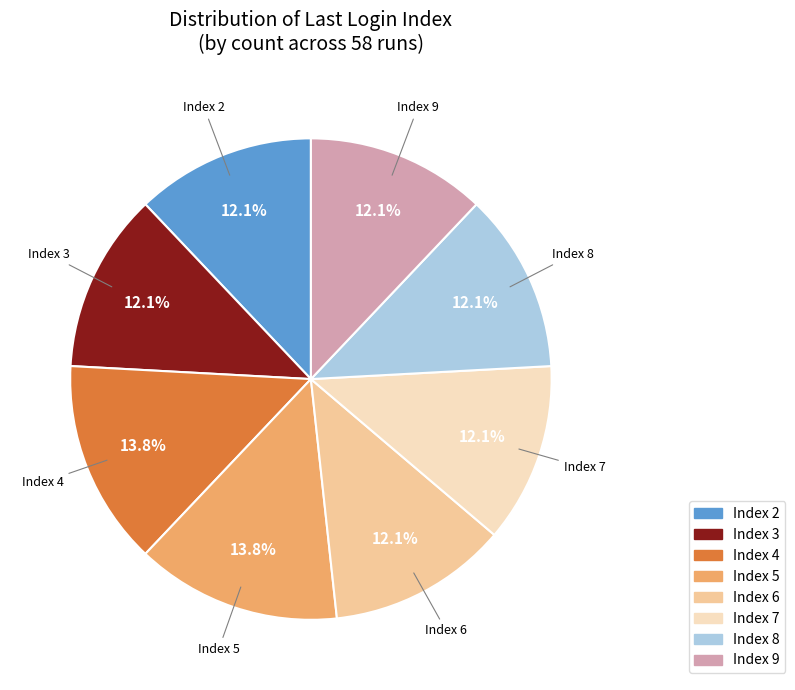

Does Index 4 represent more than half of the total?

No